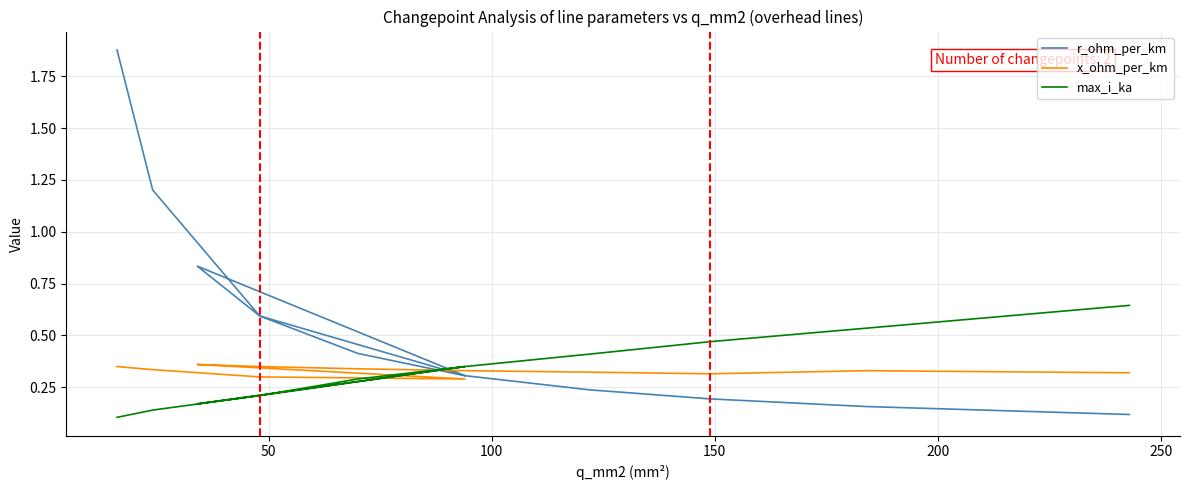

True or false: x_ohm_per_km has a value of 0.2 at 300.

False